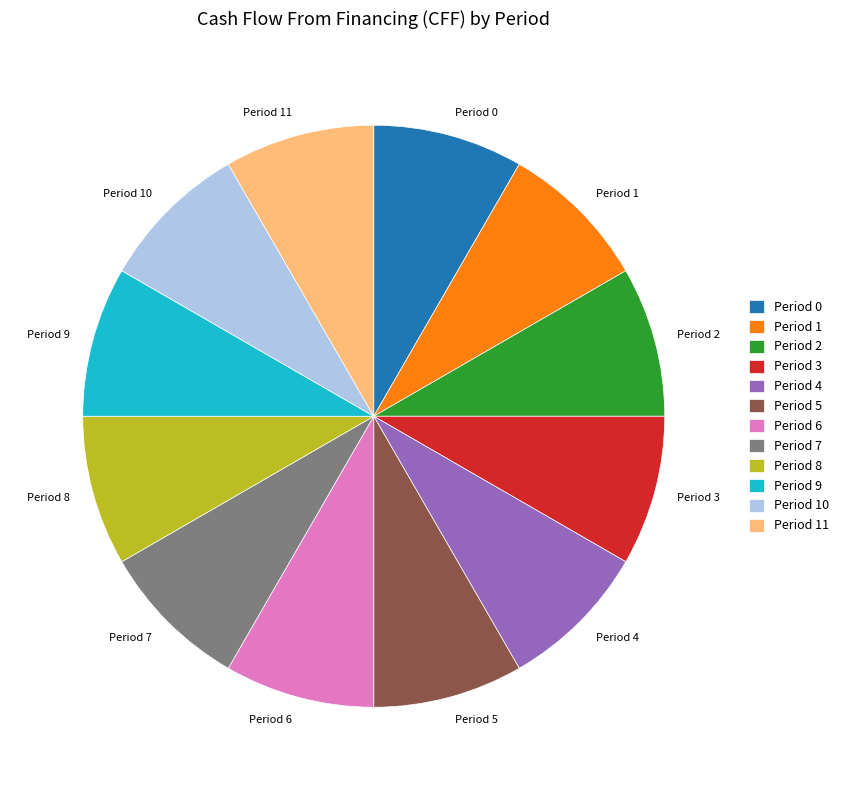

What is the ratio of the value at Period 9 to the value at Period 11?

1.0